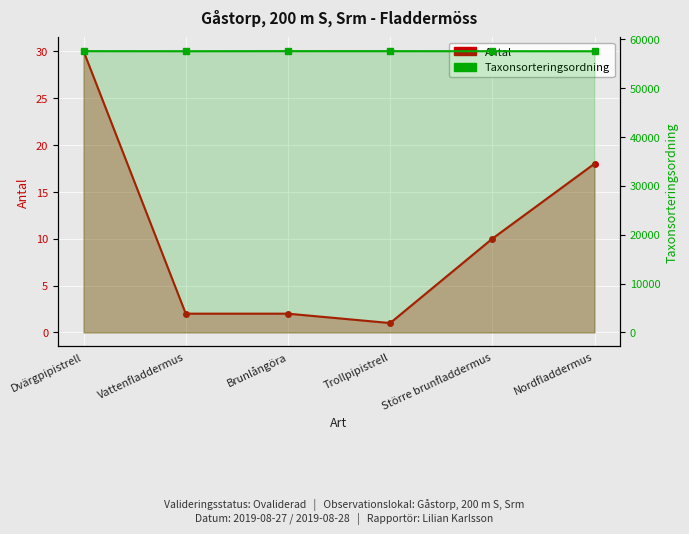

What is the smallest value displayed?

1